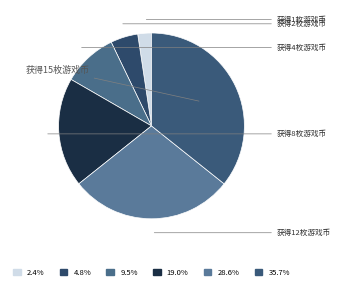

Does any single category account for the majority?

No